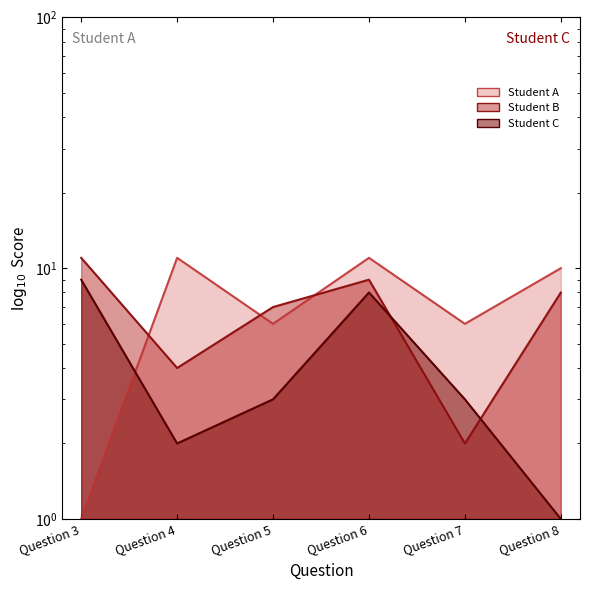

Where do Student A and Student C first cross each other?

Question 3 and Question 4